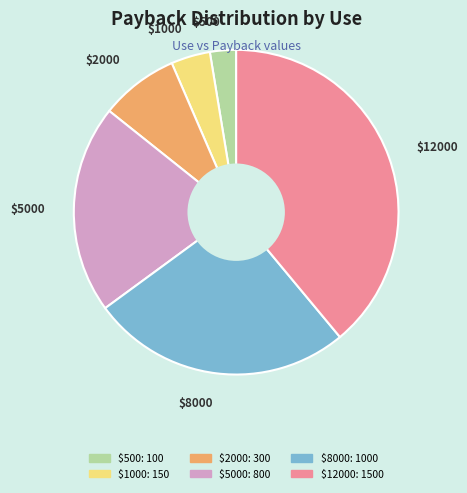

Is there a majority slice in this chart?

No